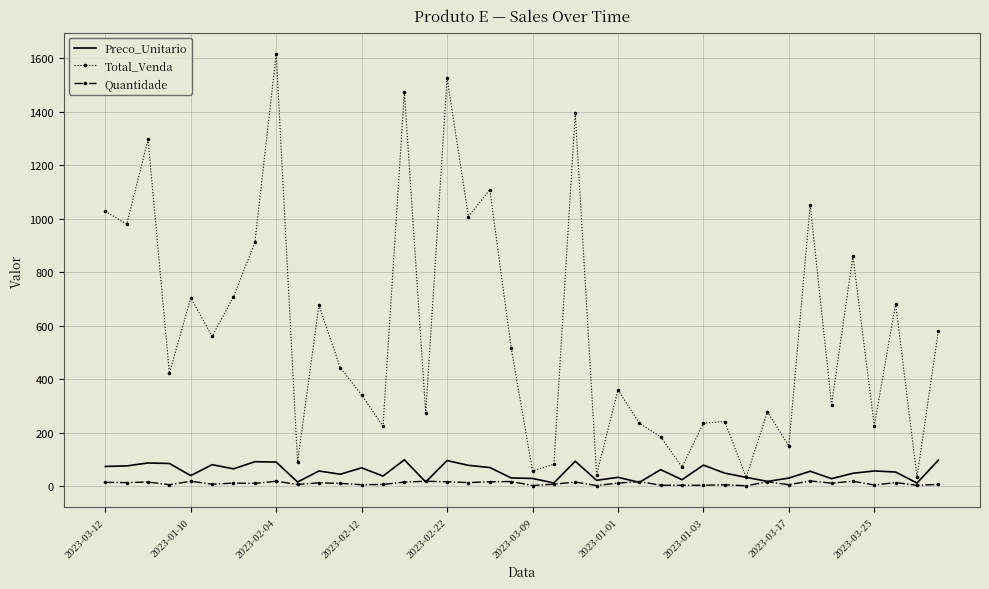

List the series in order of their peak value, highest first.

Total_Venda, Preco_Unitario, Quantidade